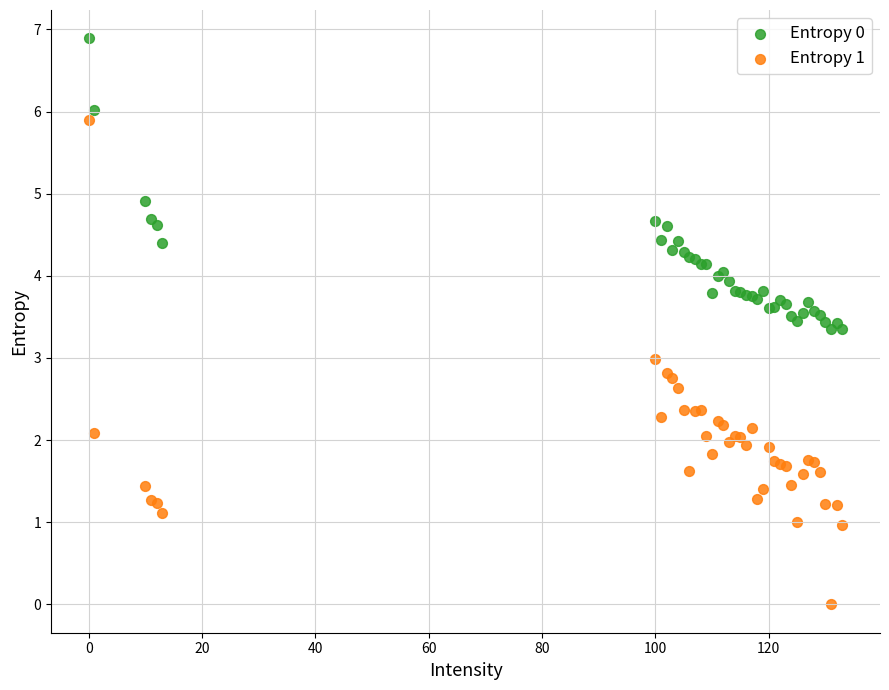

What are all the series names shown in the legend?

Entropy 0, Entropy 1